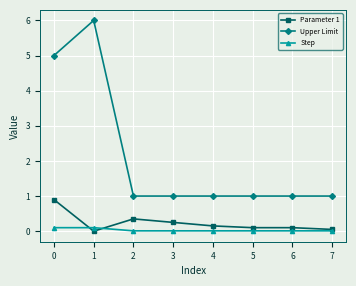

Which series changed the most between 0 and 5?

Upper Limit